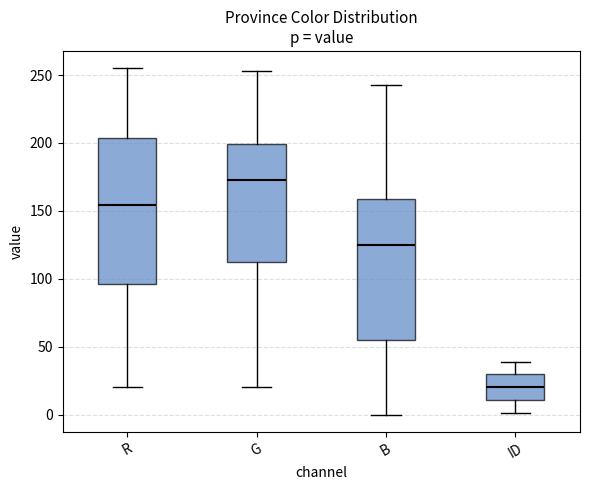

Which box's median line is the lowest?

ID